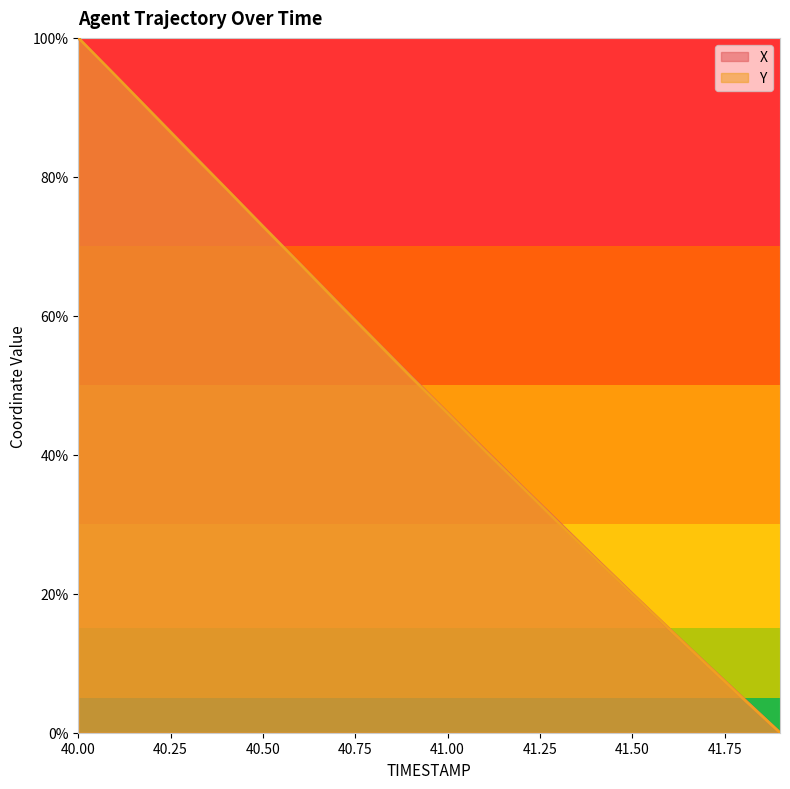

Reading left to right, what are all the values shown in this chart?

X: 100.0	94.6	89.2	83.8	78.3	72.9	67.5	62.1	56.7	51.3	46.0	40.7	35.5	30.3	25.1	20.0	14.9	9.9	5.0	0.0
Y: 100.0	94.6	89.2	83.7	78.3	72.9	67.5	62.0	56.6	51.2	46.0	40.6	35.4	30.2	25.1	20.0	14.9	9.9	4.9	0.0